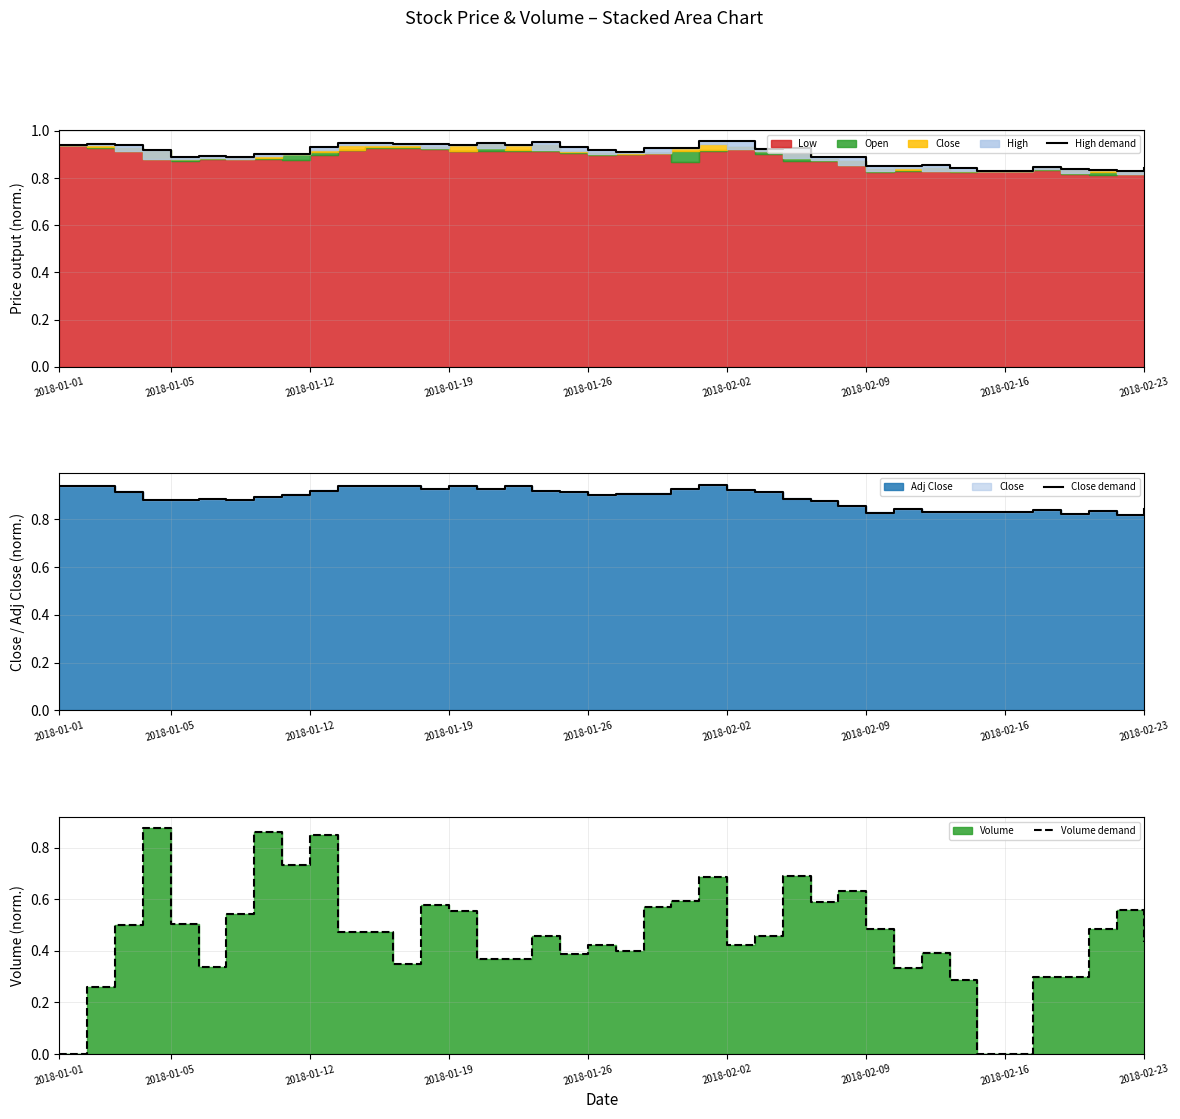

In Close demand, how many points are lower than both neighbors (excluding endpoints)?

8